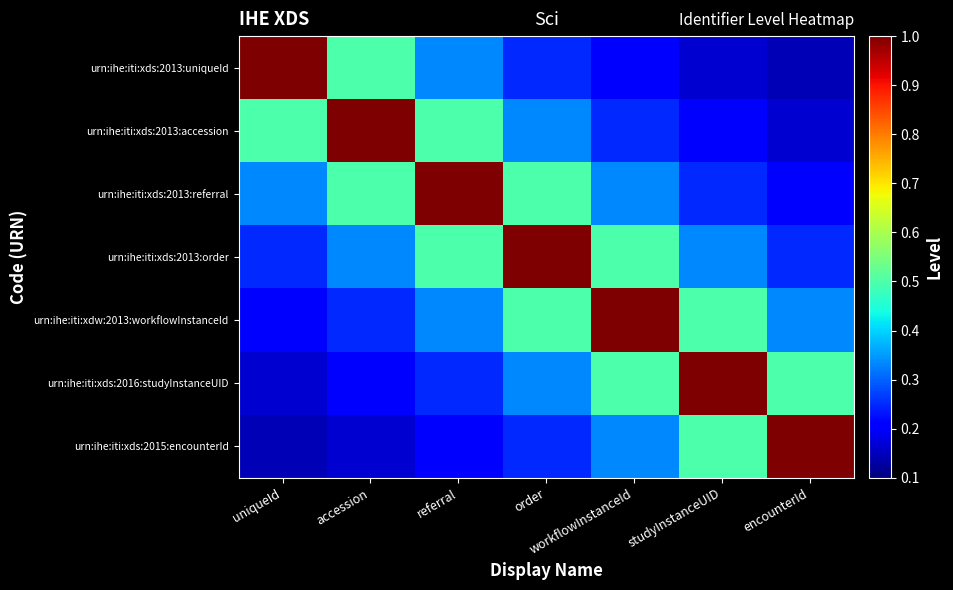

Reading right to left, list all the values displayed in this chart.

urn:ihe:iti:xds:2013:uniqueId: encounterId=0.1	studyInstanceUID=0.2	workflowInstanceId=0.2	order=0.2	referral=0.3	accession=0.5	uniqueId=1.0
urn:ihe:iti:xds:2013:accession: encounterId=0.2	studyInstanceUID=0.2	workflowInstanceId=0.2	order=0.3	referral=0.5	accession=1.0	uniqueId=0.5
urn:ihe:iti:xds:2013:referral: encounterId=0.2	studyInstanceUID=0.2	workflowInstanceId=0.3	order=0.5	referral=1.0	accession=0.5	uniqueId=0.3
urn:ihe:iti:xds:2013:order: encounterId=0.2	studyInstanceUID=0.3	workflowInstanceId=0.5	order=1.0	referral=0.5	accession=0.3	uniqueId=0.2
urn:ihe:iti:xdw:2013:workflowInstanceId: encounterId=0.3	studyInstanceUID=0.5	workflowInstanceId=1.0	order=0.5	referral=0.3	accession=0.2	uniqueId=0.2
urn:ihe:iti:xds:2016:studyInstanceUID: encounterId=0.5	studyInstanceUID=1.0	workflowInstanceId=0.5	order=0.3	referral=0.2	accession=0.2	uniqueId=0.2
urn:ihe:iti:xds:2015:encounterId: encounterId=1.0	studyInstanceUID=0.5	workflowInstanceId=0.3	order=0.2	referral=0.2	accession=0.2	uniqueId=0.1